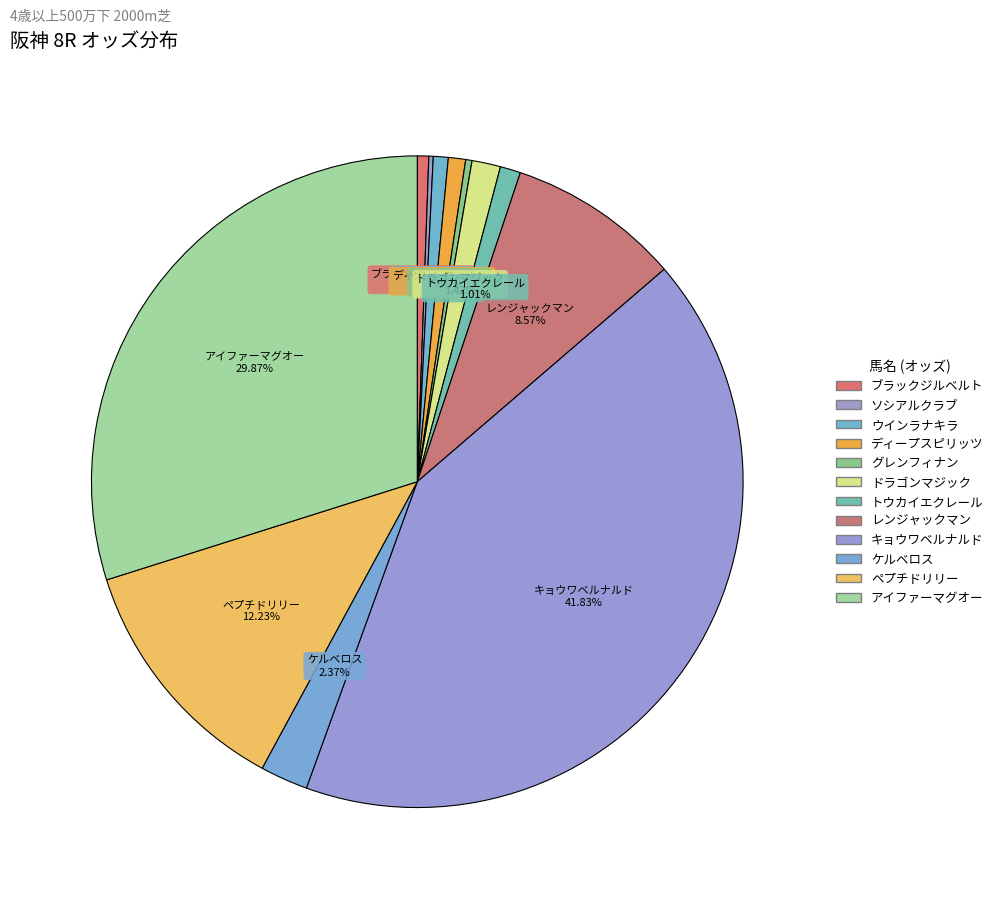

Count the number of slices in the pie.

12